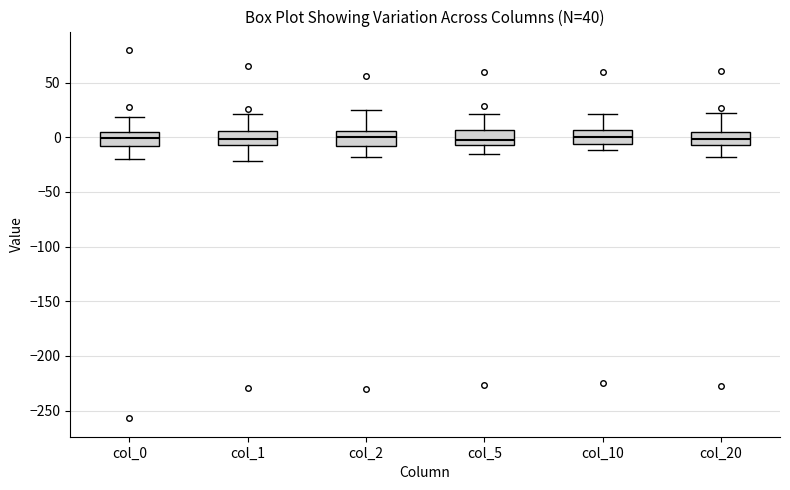

Reading left to right, transcribe this box plot: for each box, give where its median line is, the range the box spans, and where its two whiskers end, as read against the y-axis. The values are not printed on the chart, so give them approximately, as read against the axis.

col_0: median 0, box -10 to 5, whiskers -20 to 20
col_1: median 0, box -5 to 5, whiskers -20 to 20
col_2: median 0, box -10 to 5, whiskers -20 to 25
col_5: median 0, box -5 to 5, whiskers -15 to 20
col_10: median 0, box -5 to 5, whiskers -10 to 20
col_20: median 0, box -5 to 5, whiskers -20 to 20